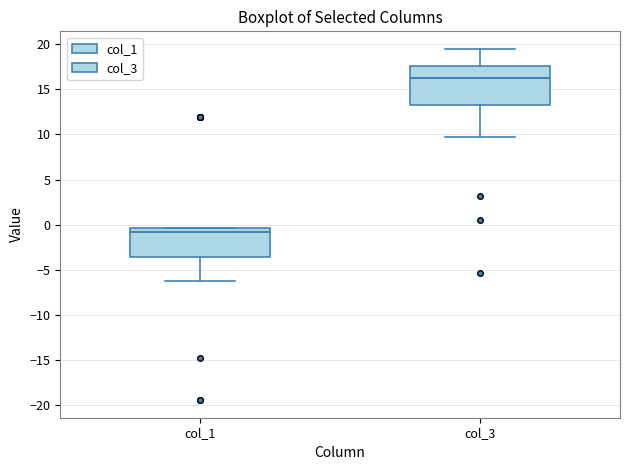

Reading left to right, transcribe this box plot: for each box, give where its median line is, the range the box spans, and where its two whiskers end, as read against the y-axis. The values are not printed on the chart, so give them approximately, as read against the axis.

col_1: median -1.0, box -3.5 to -0.5, whiskers -6.5 to -0.5
col_3: median 16.0, box 13.0 to 17.5, whiskers 9.5 to 19.5